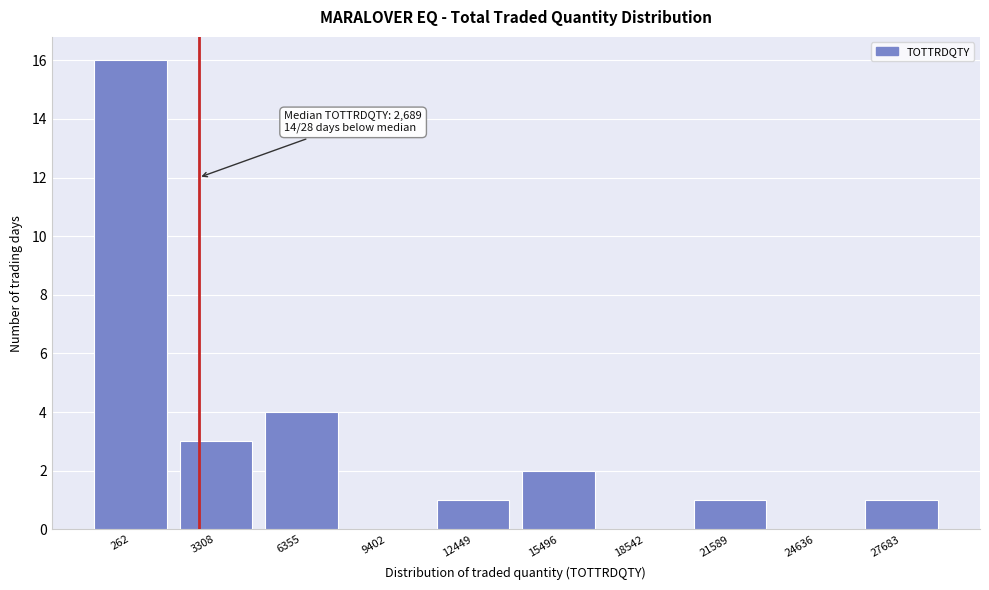

Reading right to left, list all the values displayed in this chart.

27683=1	24636=0	21589=1	18542=0	15496=2	12449=1	9402=0	6355=4	3308=3	262=16